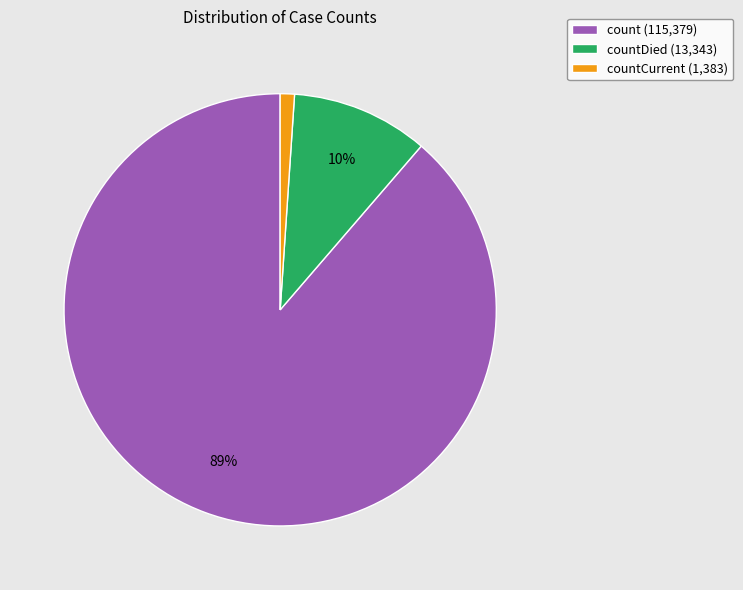

True or false: count (115,379) accounts for 99% of the total.

False